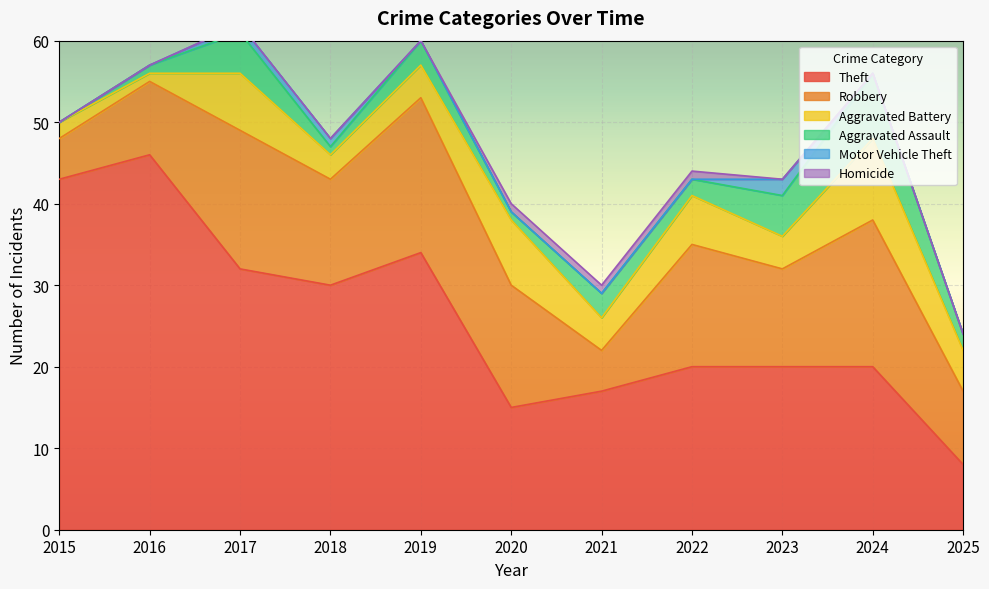

True or false: Aggravated Battery and Motor Vehicle Theft cross at least once.

False